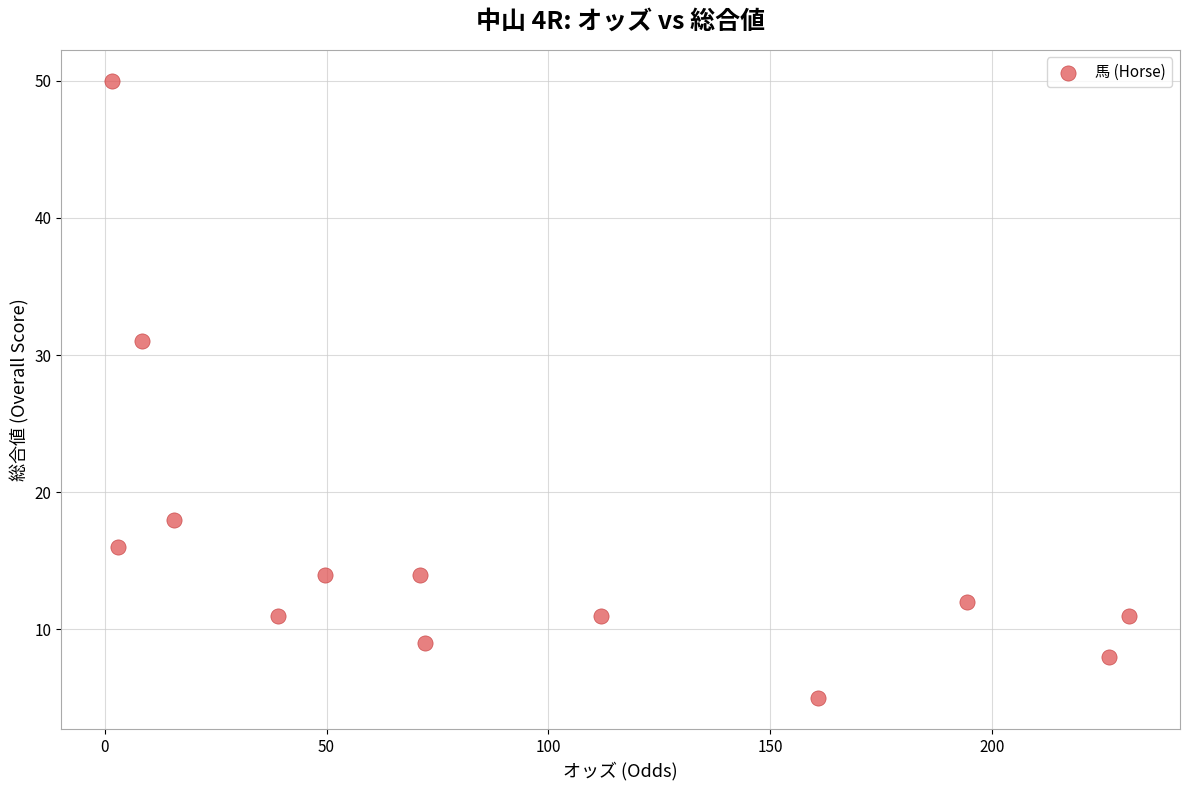

What is the range of Y values (max minus min)?

45